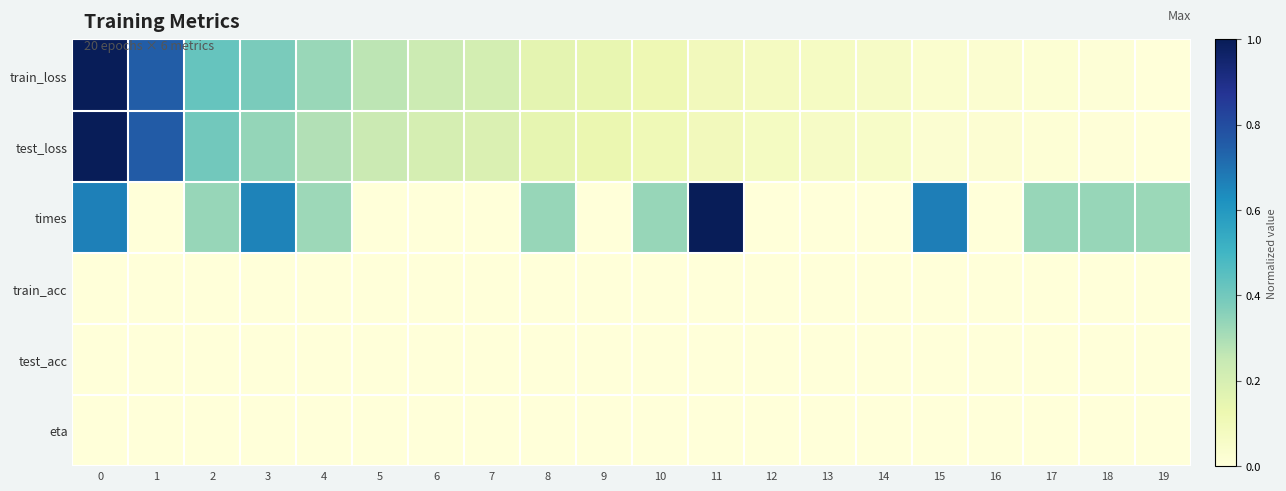

Which label corresponds to the smallest value in the chart?

19